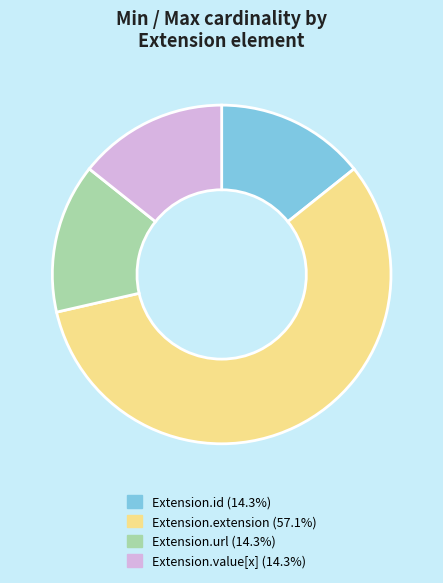

Does any single category account for the majority?

Yes